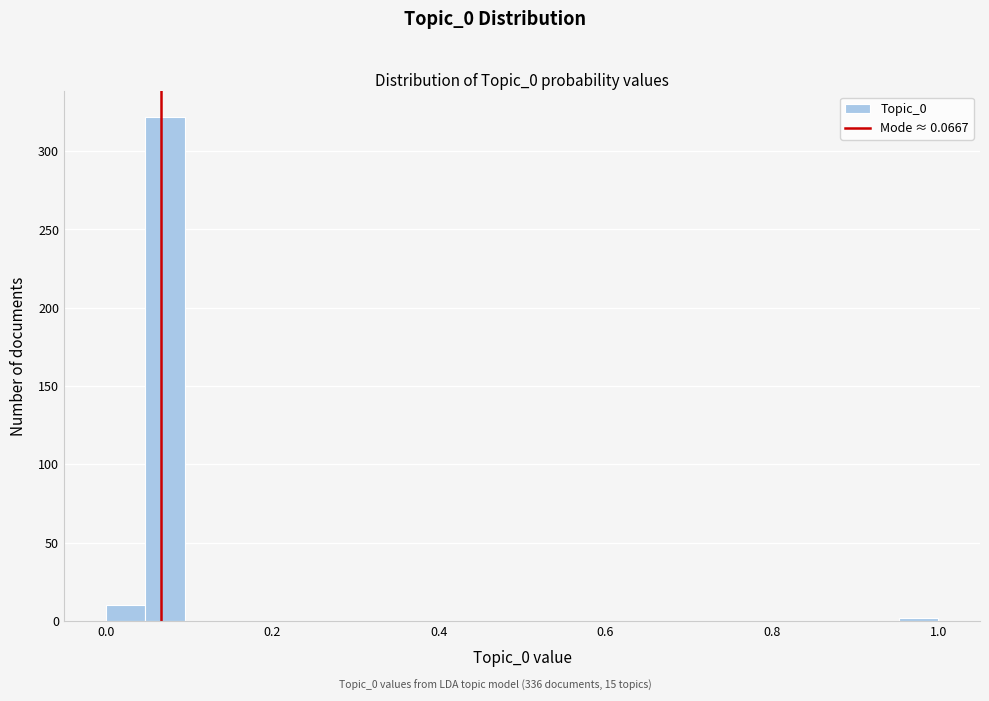

Read against the x-axis, roughly where is the centre of the tallest bar?

0.08